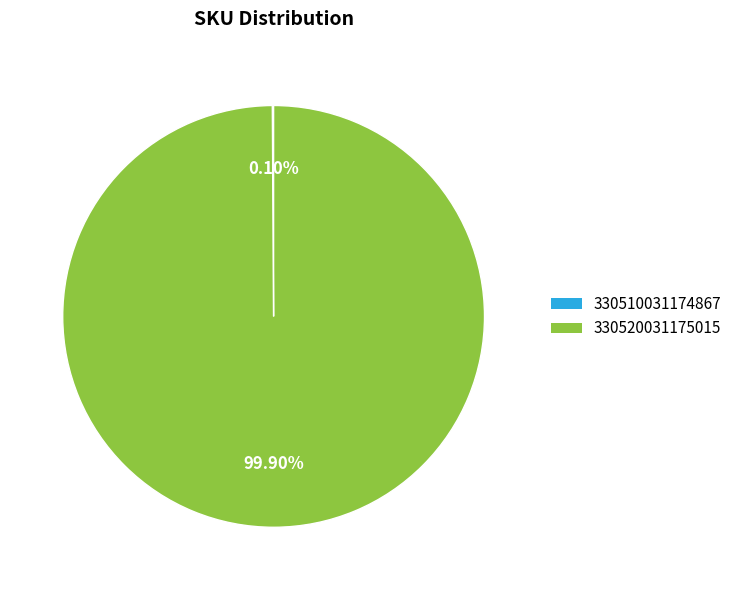

To the nearest percent, what is the difference between the largest and smallest slice percentages?

100%